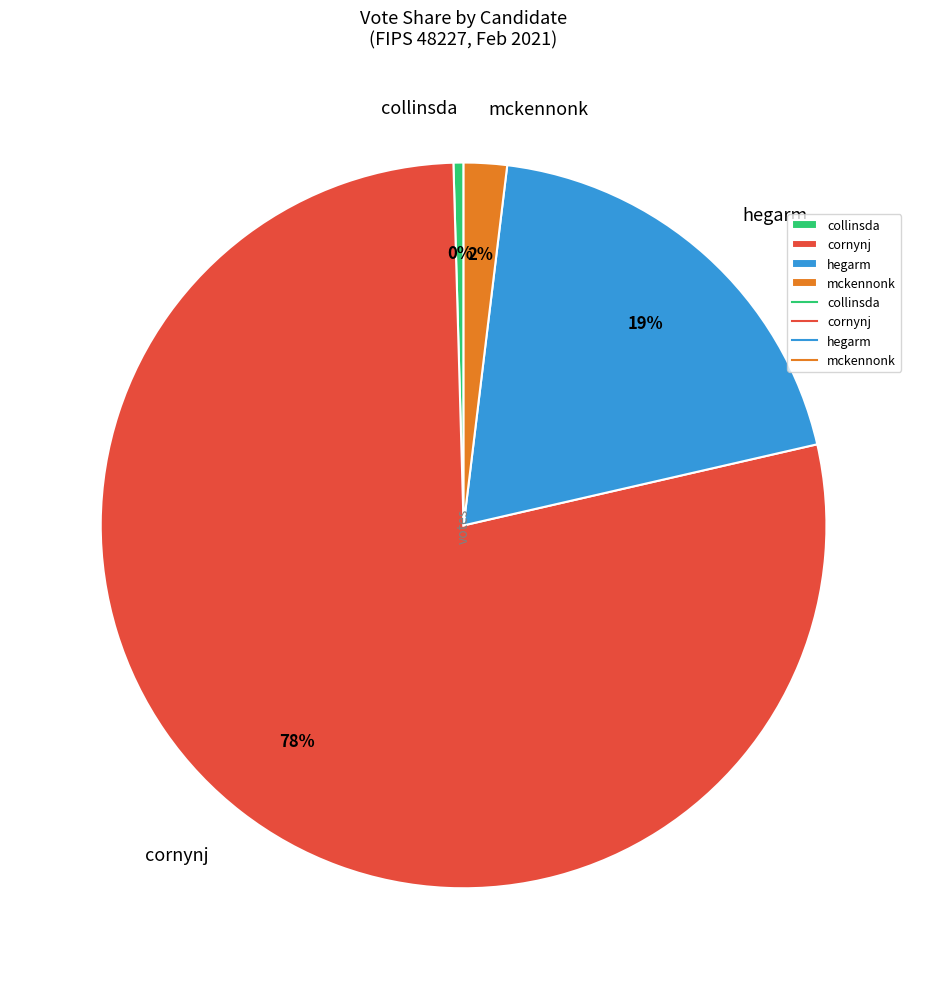

Does cornynj account for over 50% of the chart?

Yes